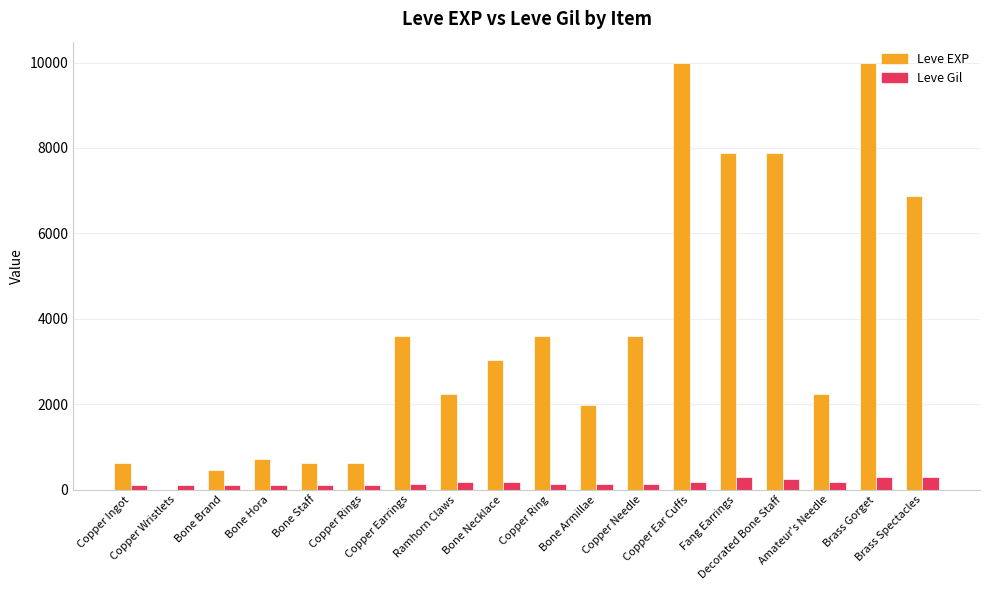

What is the highest value of the Leve EXP series?

9990